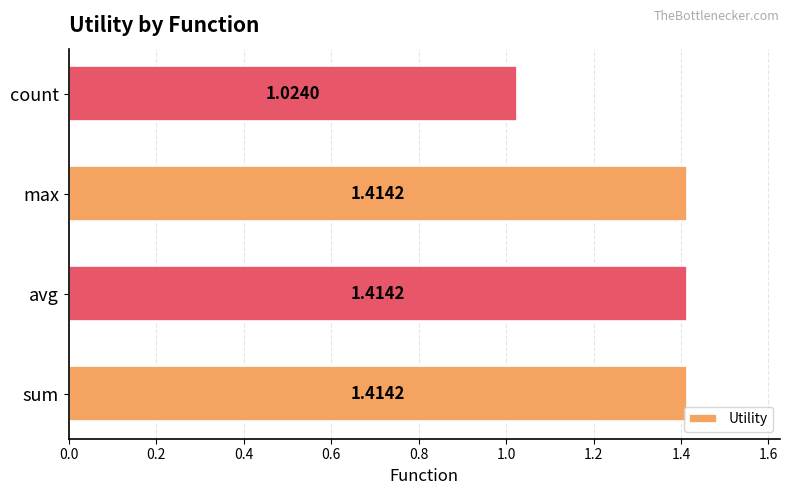

Between count and avg, which is larger?

avg